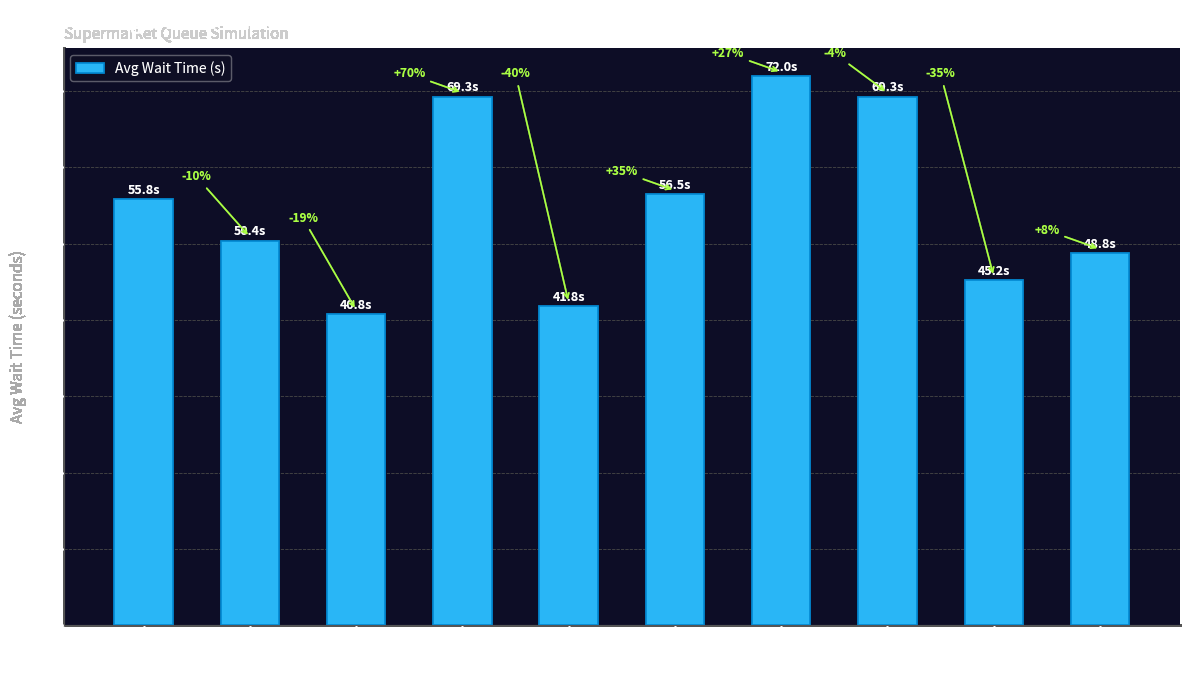

Is it true that the value at 6 is 93.8?

False